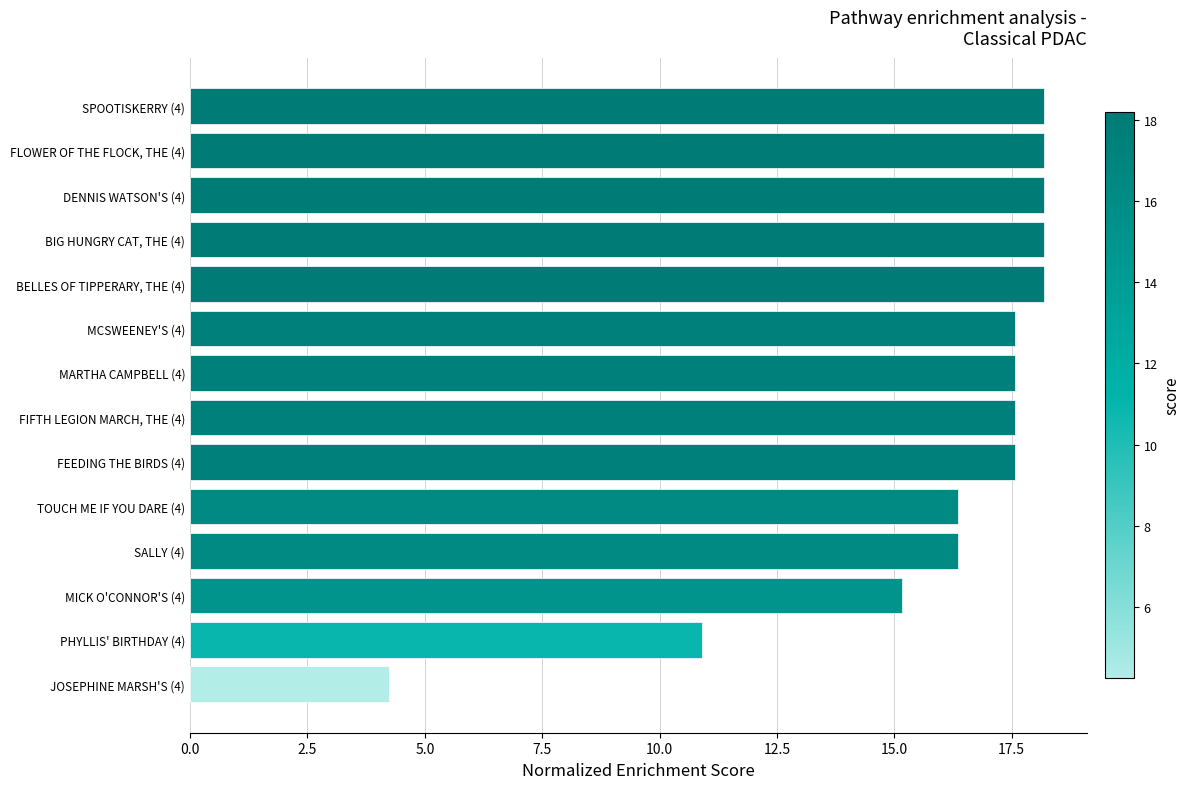

Is it true that the value at BELLES OF TIPPERARY, THE (4) is 18.2?

True